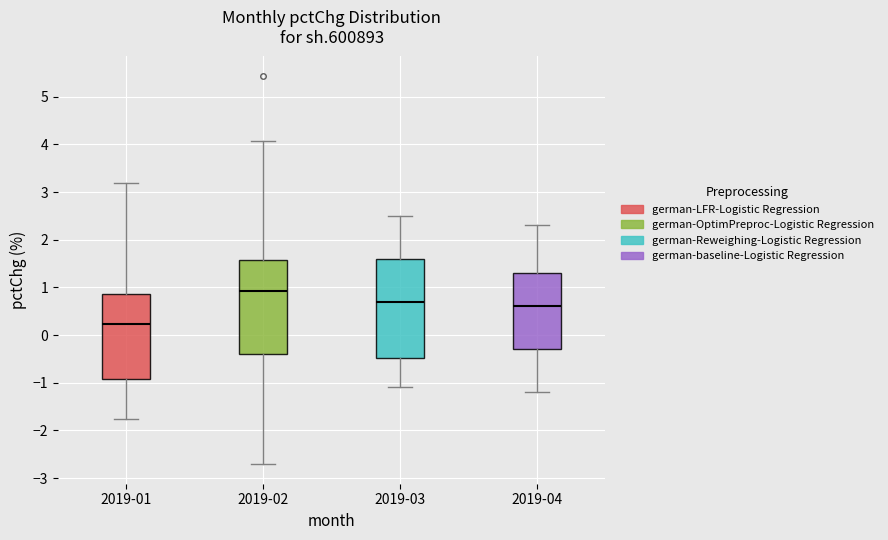

Comparing the boxes themselves (not the whiskers), which one is the tallest?

2019-03